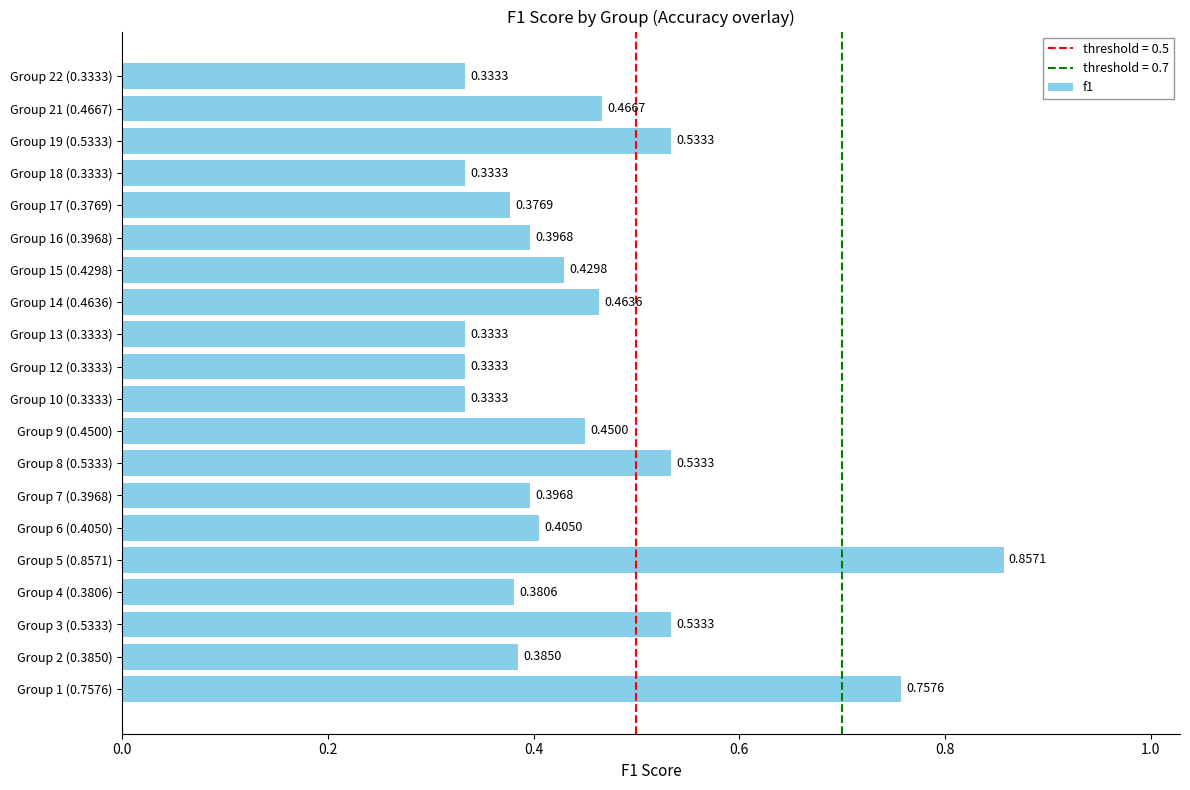

What is the sum of the values at Group 1 (0.7576) and Group 2 (0.3850)?

1.1